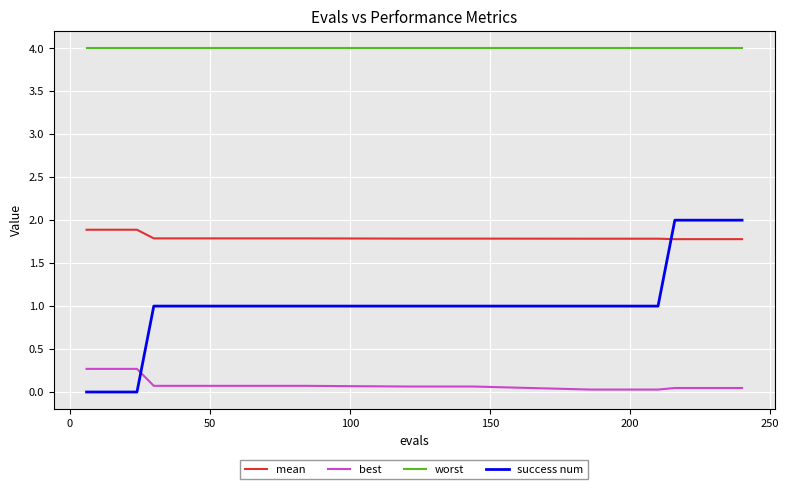

True or false: success num and worst cross at least once.

False